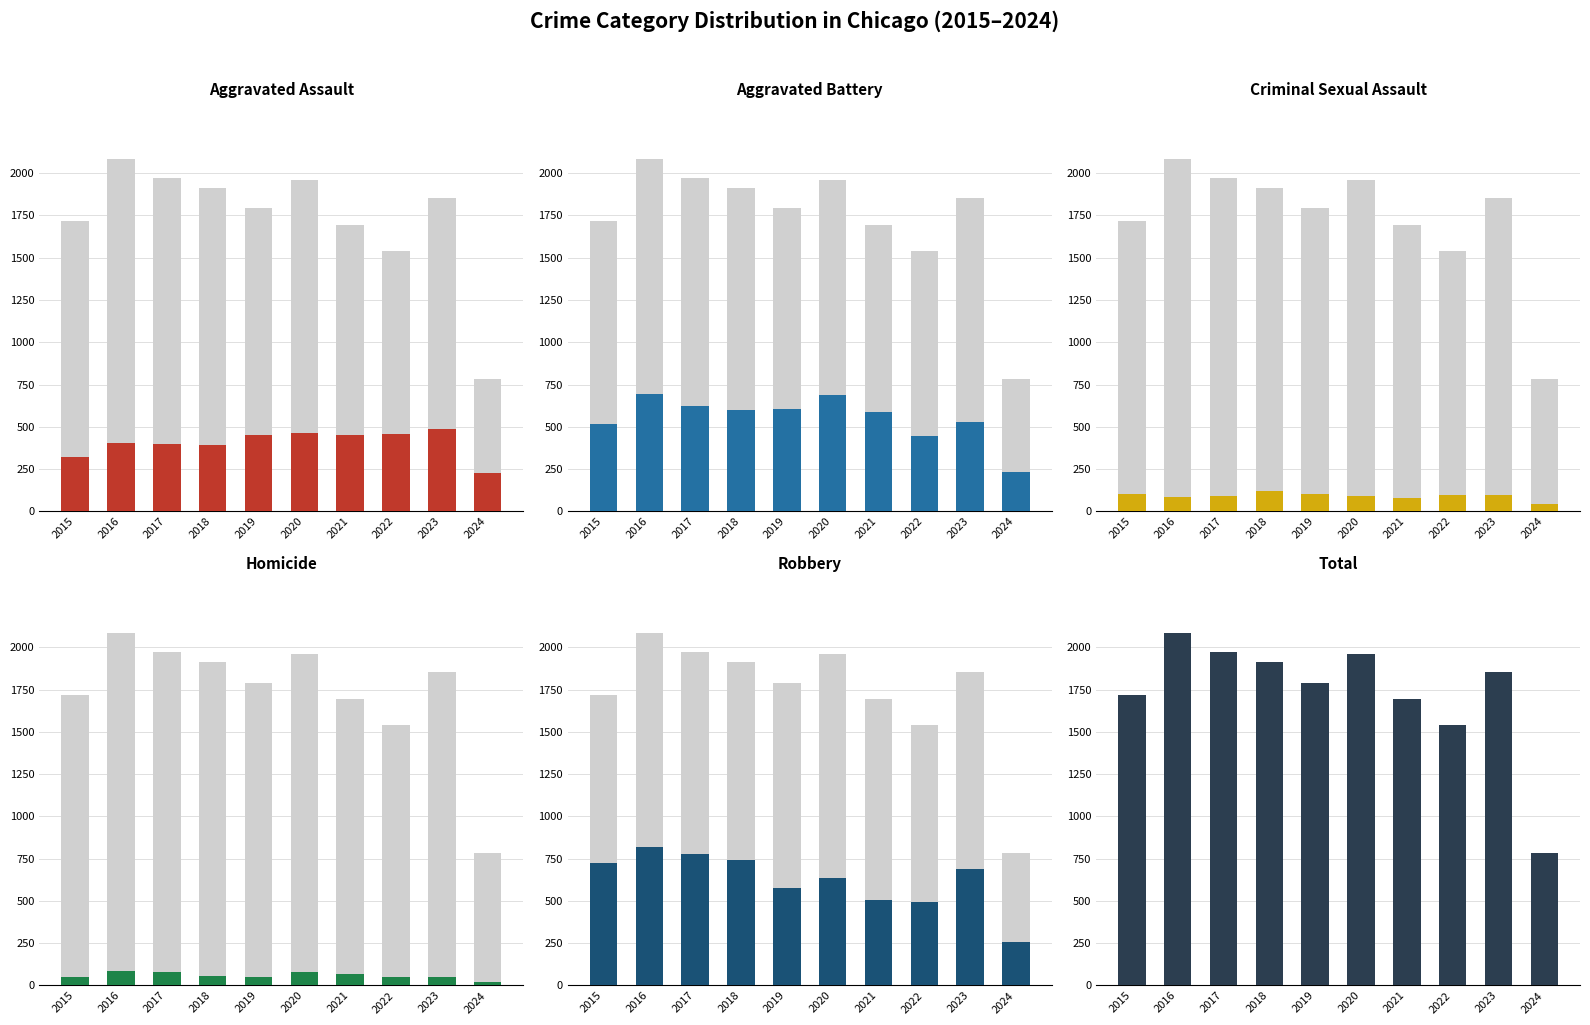

Which category has the highest value in the Aggravated Assault series?

2023